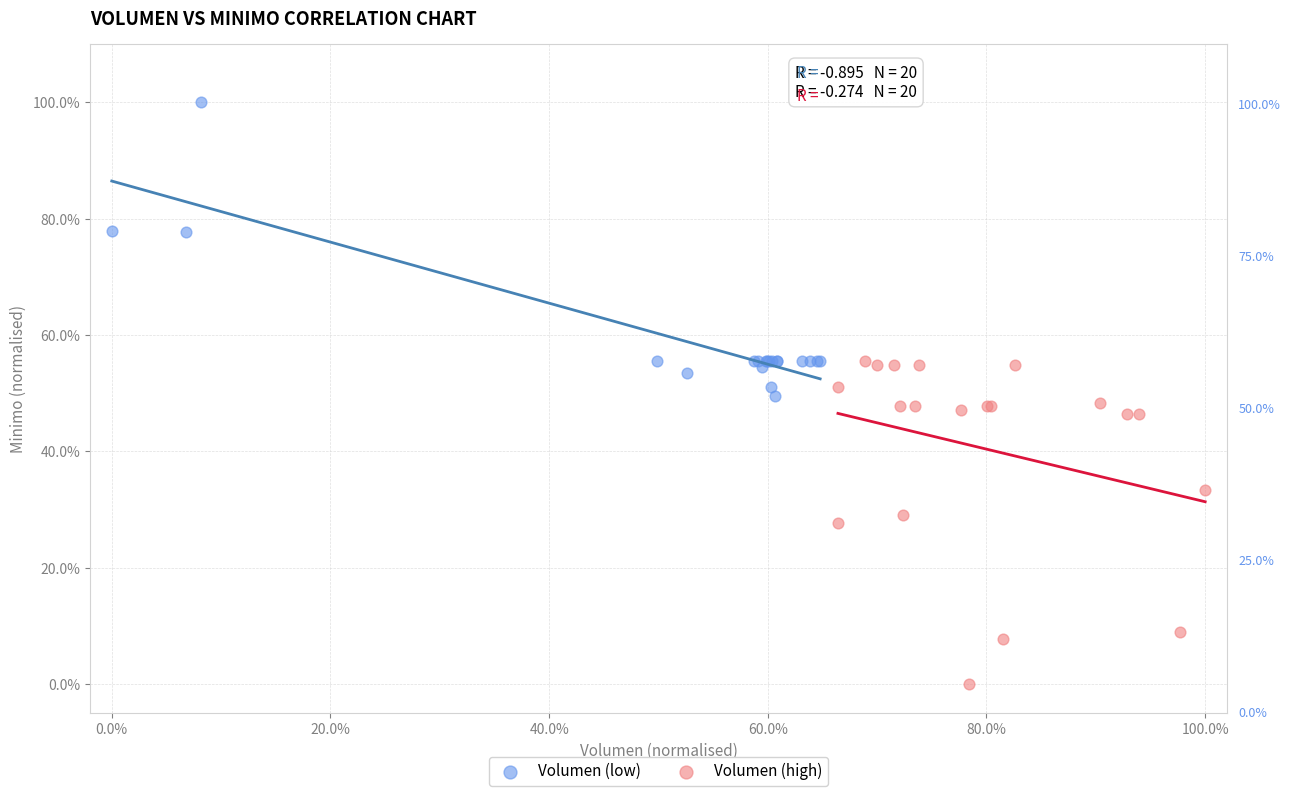

Which series reaches the minimum Y coordinate?

Volumen (high)